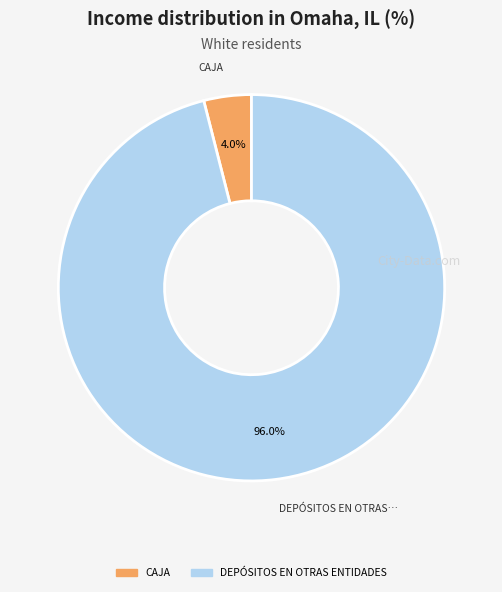

Count the number of slices in the pie.

2